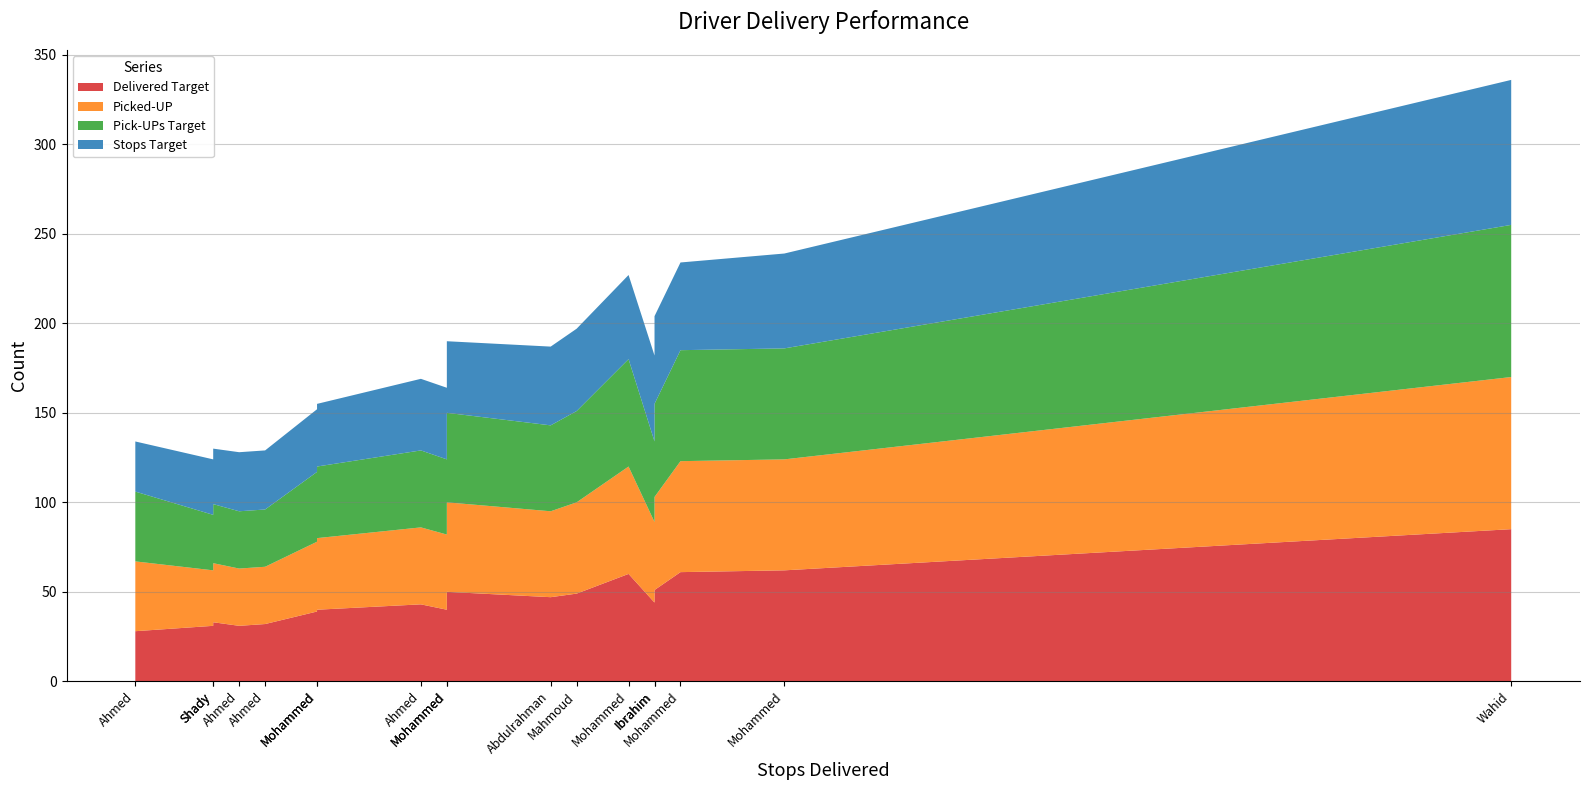

Reading right to left, transcribe all the data shown in this chart.

Delivered Target: Shady Mohamed=33	Sameh Abdal-hameed=40	Ramadan Khaleefa=31	Mohammed Mohammed=40	Mohammed Hasaneen=62	Mohammed Ateyya=61	Mohammed Ali=50	Mahmoud Abdalaziz=49	Ibrahim Mohammed=51	Ahmed Radwan=32	Ahmed Fawaz=28	Ahmed Abdal-qader=43	Abdulrahman Abdulzaher=47	Abdal-mohsen Aboqtla=44	Wahid Mostafa=85	Mohammed Mostafa=39	Mohammed Ibrahim=60	Ahmed Ali=31
Picked-UP: Shady Mohamed=33	Sameh Abdal-hameed=42	Ramadan Khaleefa=31	Mohammed Mohammed=40	Mohammed Hasaneen=62	Mohammed Ateyya=62	Mohammed Ali=50	Mahmoud Abdalaziz=51	Ibrahim Mohammed=52	Ahmed Radwan=32	Ahmed Fawaz=39	Ahmed Abdal-qader=43	Abdulrahman Abdulzaher=48	Abdal-mohsen Aboqtla=45	Wahid Mostafa=85	Mohammed Mostafa=39	Mohammed Ibrahim=60	Ahmed Ali=32
Pick-UPs Target: Shady Mohamed=33	Sameh Abdal-hameed=42	Ramadan Khaleefa=31	Mohammed Mohammed=40	Mohammed Hasaneen=62	Mohammed Ateyya=62	Mohammed Ali=50	Mahmoud Abdalaziz=51	Ibrahim Mohammed=52	Ahmed Radwan=32	Ahmed Fawaz=39	Ahmed Abdal-qader=43	Abdulrahman Abdulzaher=48	Abdal-mohsen Aboqtla=45	Wahid Mostafa=85	Mohammed Mostafa=39	Mohammed Ibrahim=60	Ahmed Ali=32
Stops Target: Shady Mohamed=31	Sameh Abdal-hameed=40	Ramadan Khaleefa=31	Mohammed Mohammed=35	Mohammed Hasaneen=53	Mohammed Ateyya=49	Mohammed Ali=40	Mahmoud Abdalaziz=46	Ibrahim Mohammed=49	Ahmed Radwan=33	Ahmed Fawaz=28	Ahmed Abdal-qader=40	Abdulrahman Abdulzaher=44	Abdal-mohsen Aboqtla=48	Wahid Mostafa=81	Mohammed Mostafa=35	Mohammed Ibrahim=47	Ahmed Ali=33